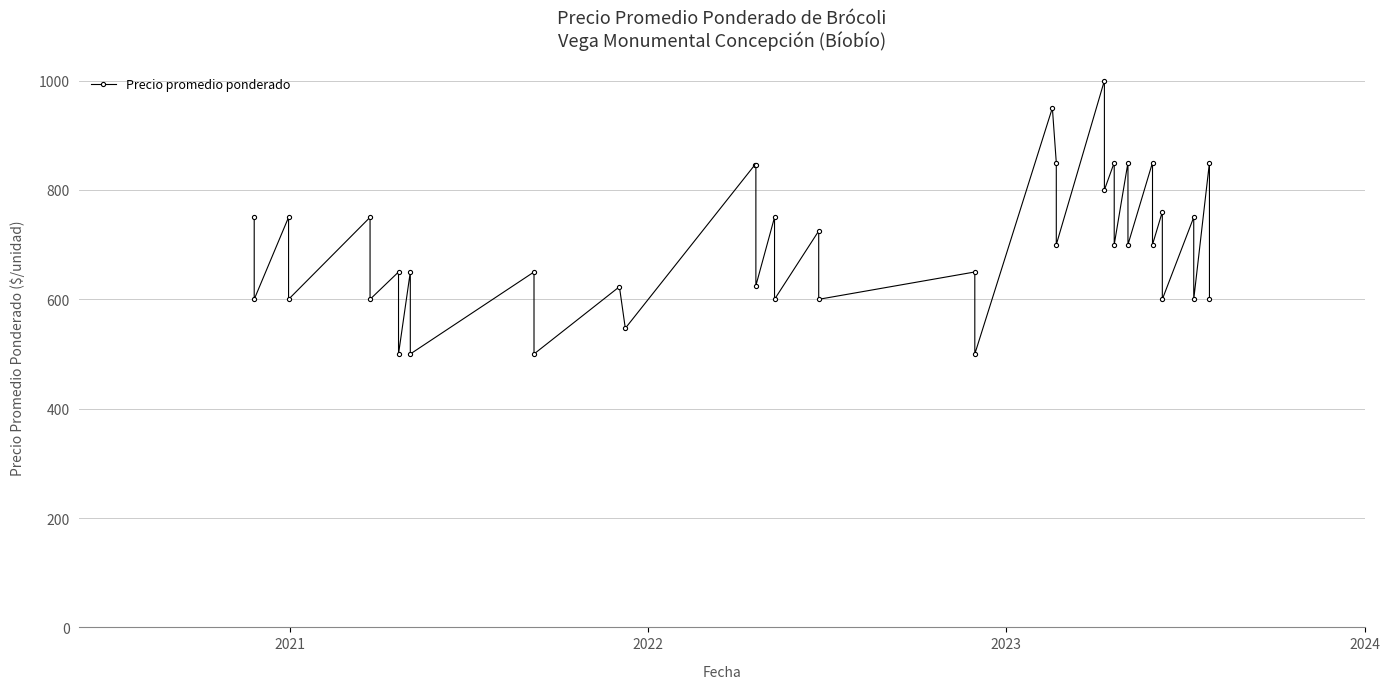

What is the maximum value shown in the chart?

1000